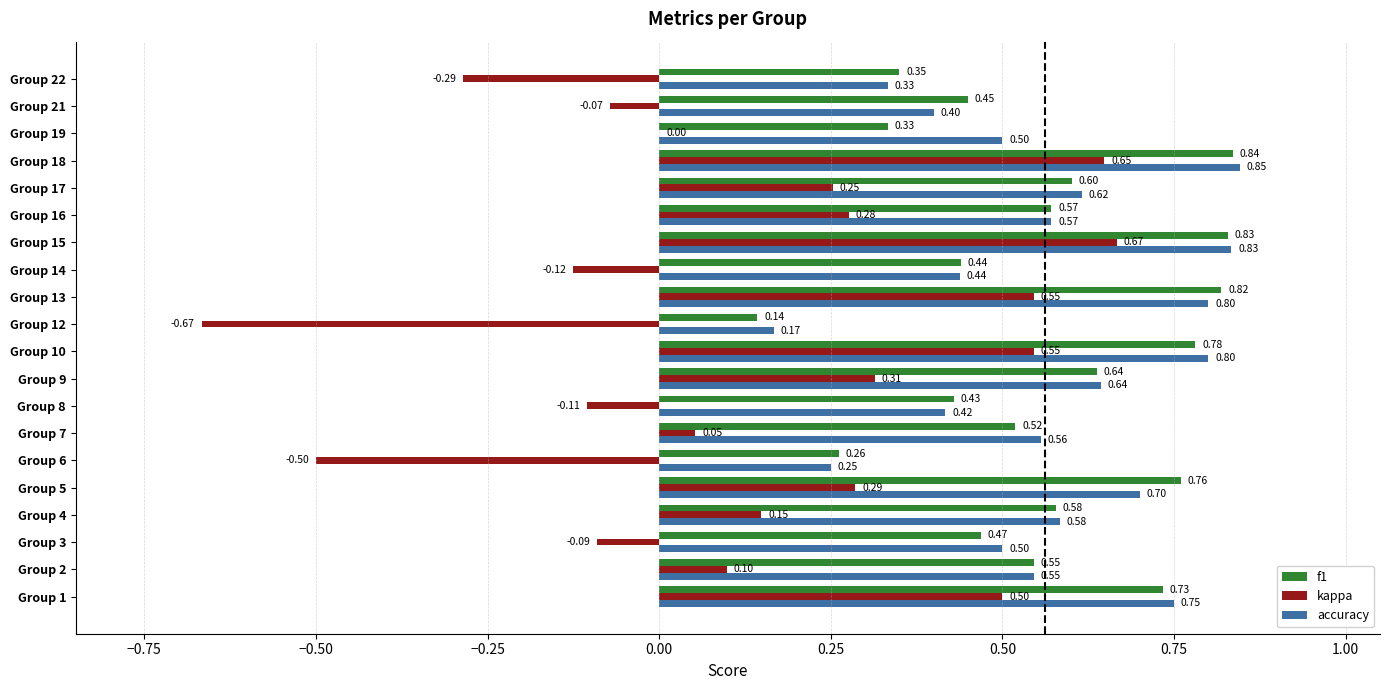

Which series changed the most between Group 9 and Group 10?

kappa